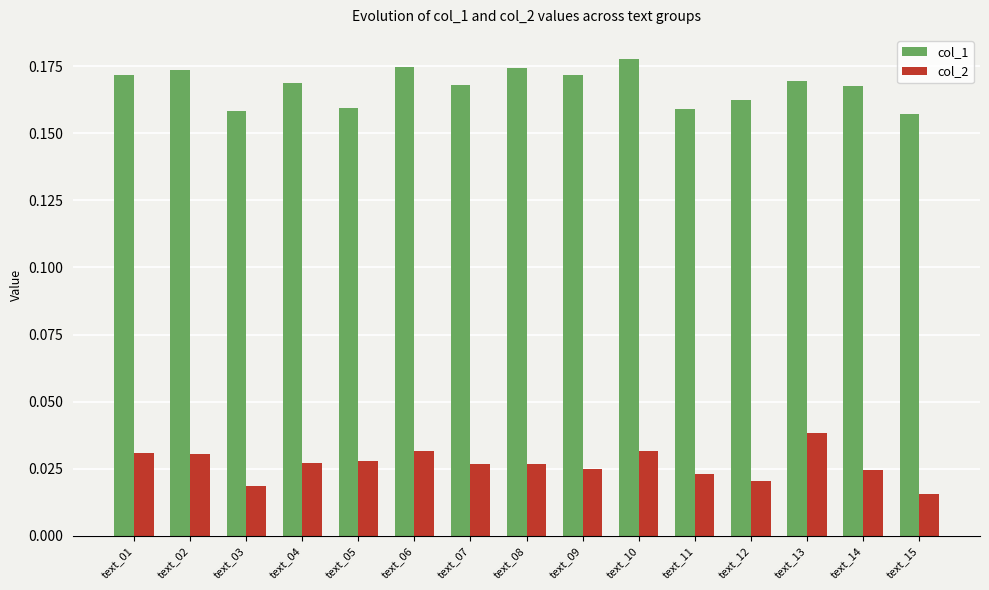

How many col_1 values are between 0 and 1?

15